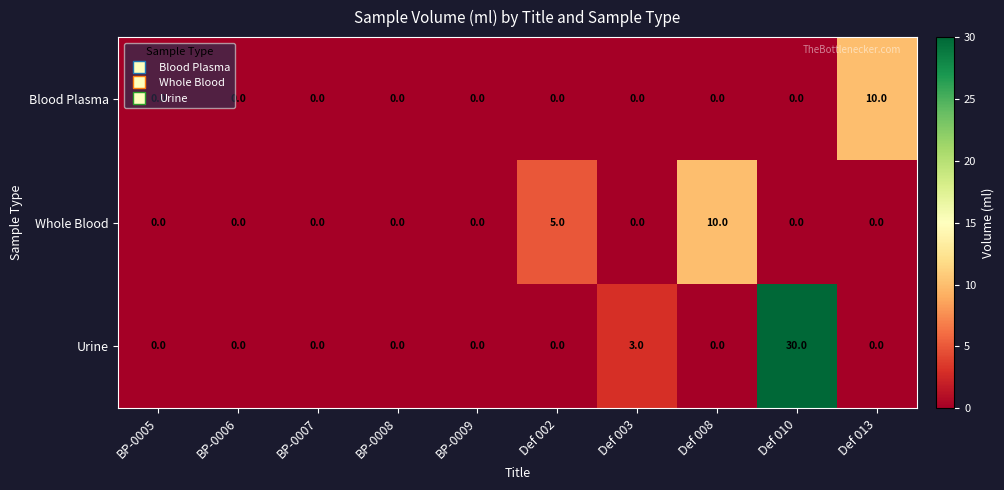

At how many categories does at least one series exceed 16?

1